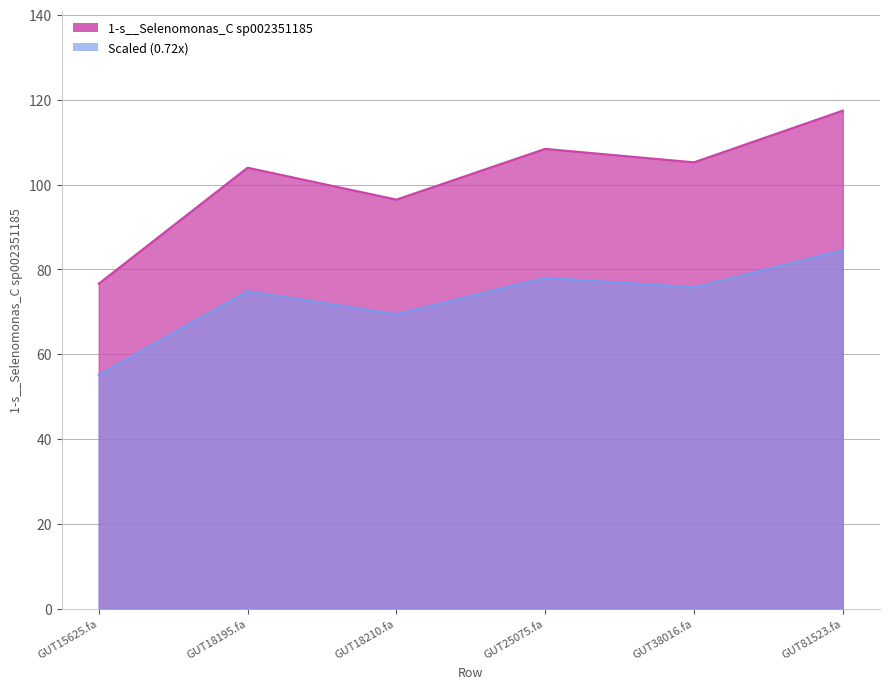

Which series changed the most between GUT15625.fa and GUT18210.fa?

1-s__Selenomonas_C sp002351185